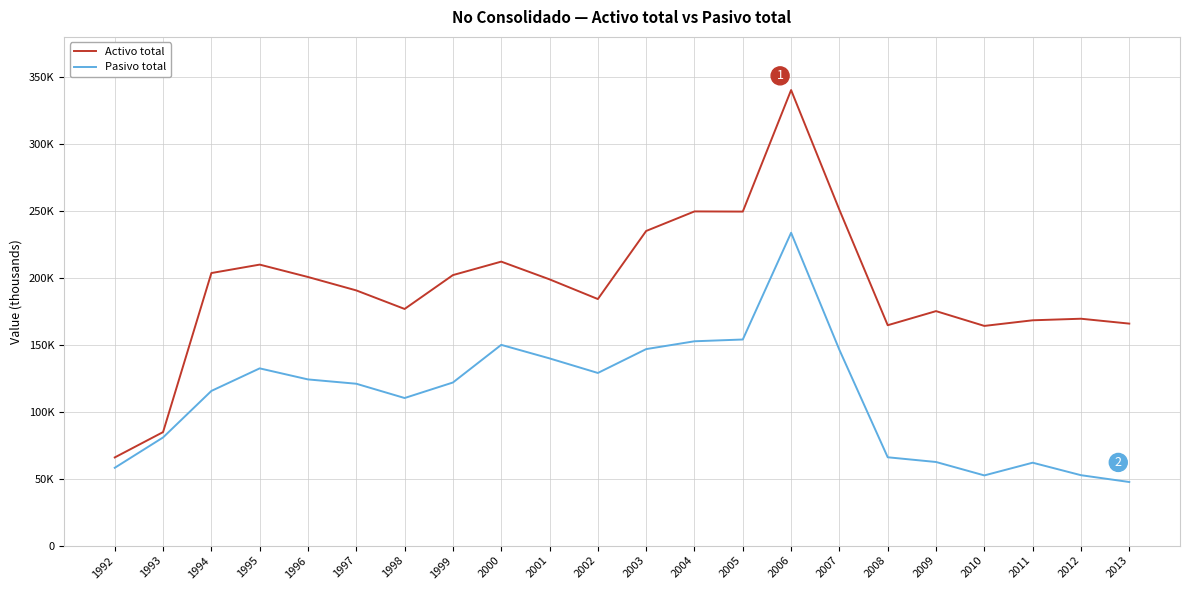

Reading left to right, transcribe all the data shown in this chart.

Activo total: 65864	84802	203597	209899	200648	190626	176779	202072	212130	198887	184176	235027	249633	249506	340284	250785	164627	175158	164112	168310	169480	165829
Pasivo total: 58130	80788	115545	132395	124142	120914	110249	121843	149959	139845	128961	146793	152635	153957	233687	146211	65989	62465	52442	61933	52602	47514